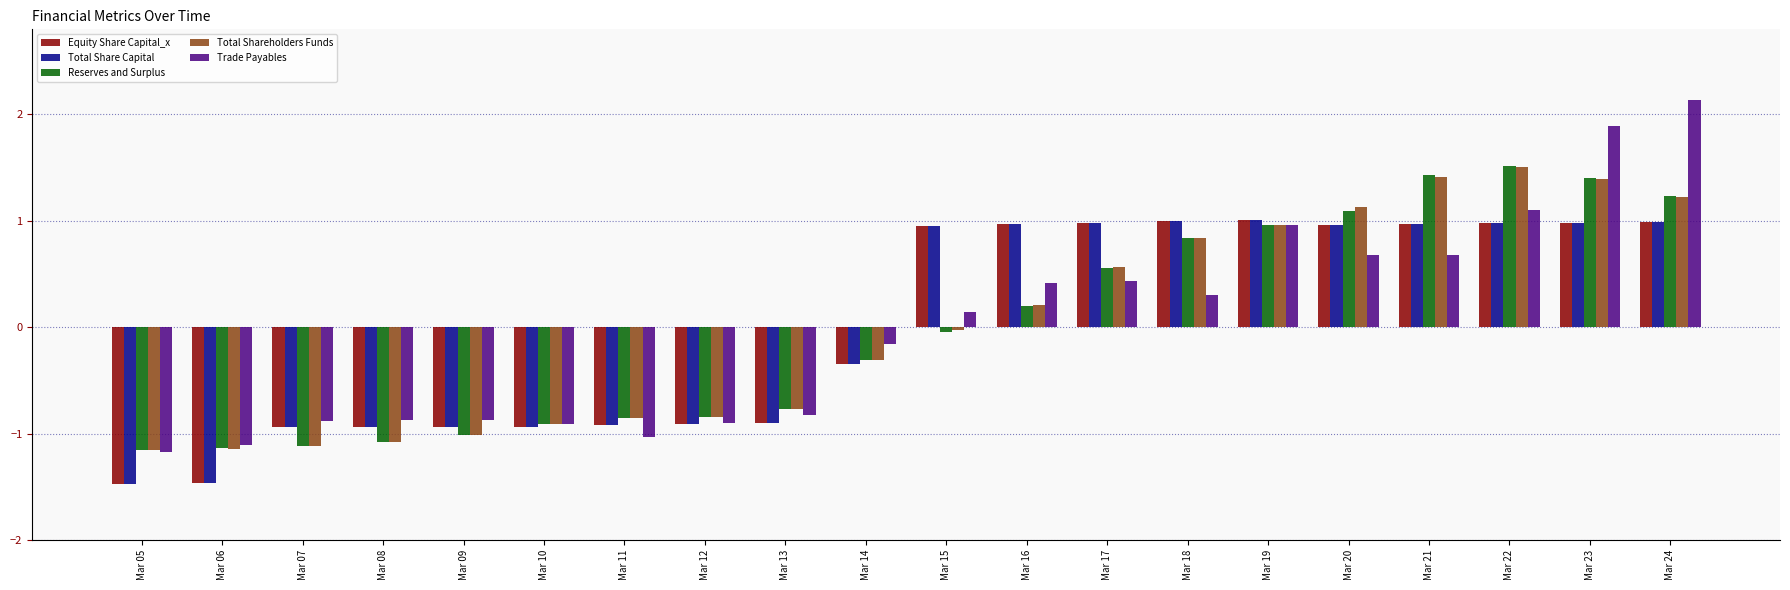

How many values in Total Share Capital are below zero?

10